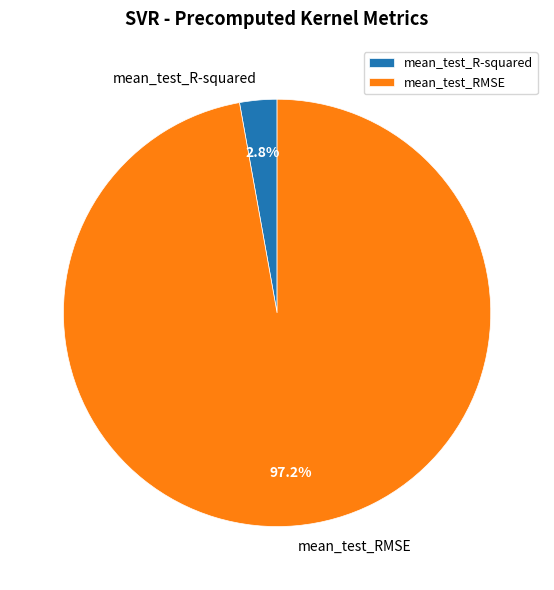

Is the sum of mean_test_RMSE and mean_test_R-squared greater than half?

Yes